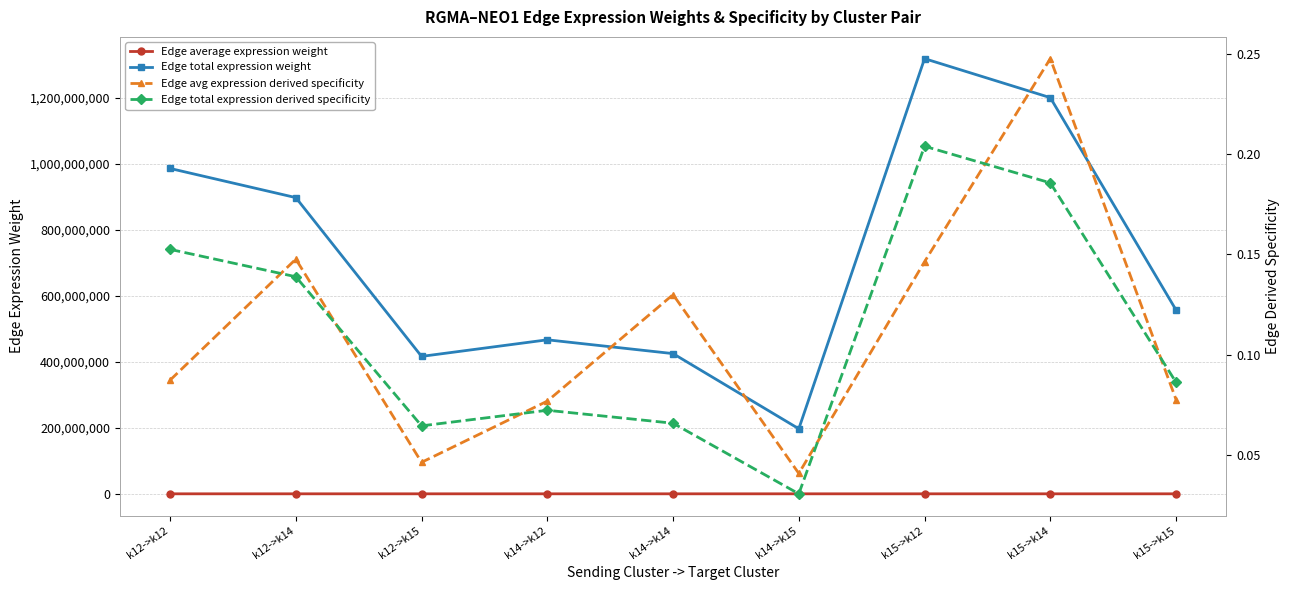

Which has a higher value, k14->k12 or k15->k12?

k15->k12